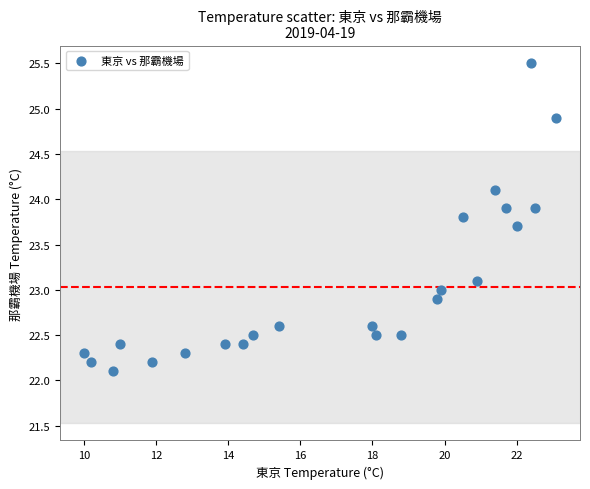

What is the range of Y values (max minus min)?

3.4